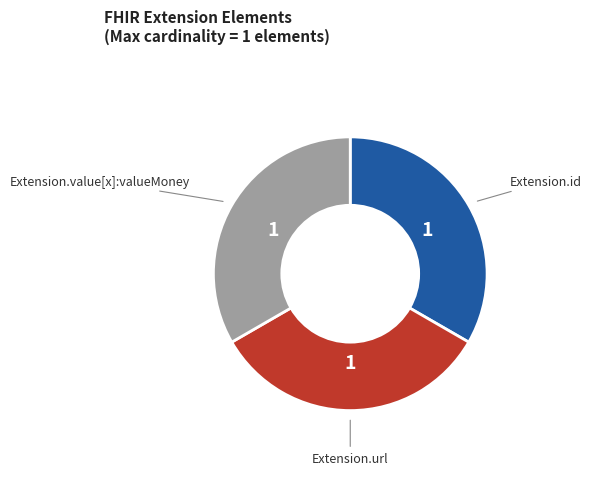

Is there any slice that represents more than half of the pie?

No